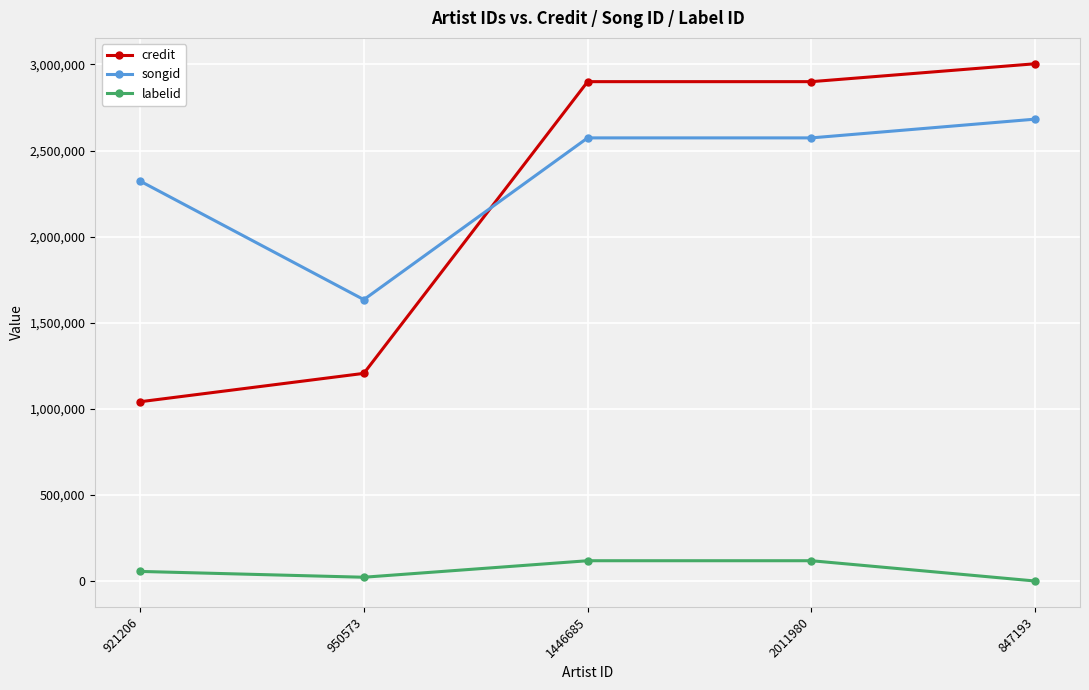

How many lines are shown in the chart?

3